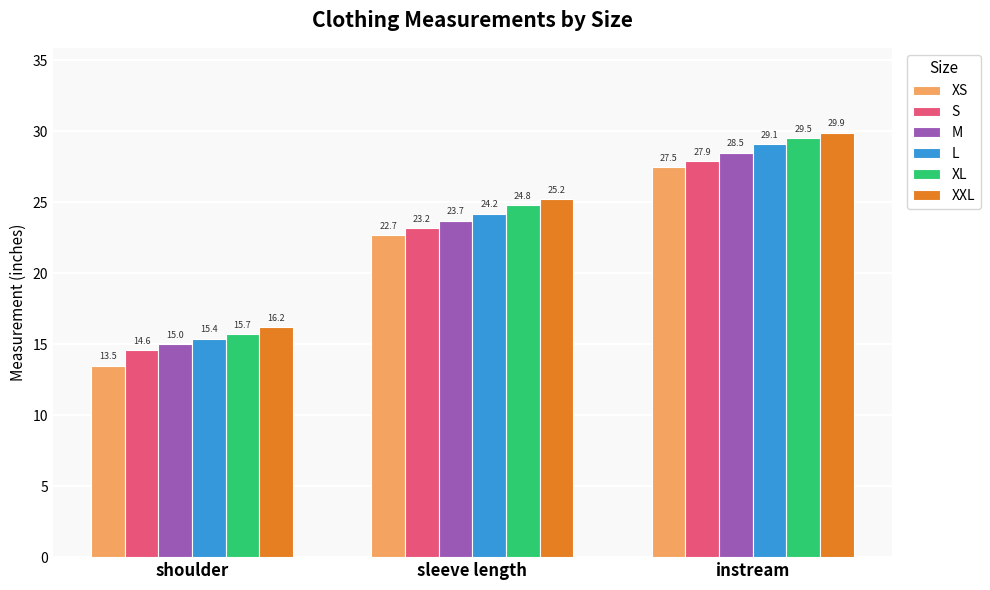

The L series shows 18.3 at instream. True or false?

False